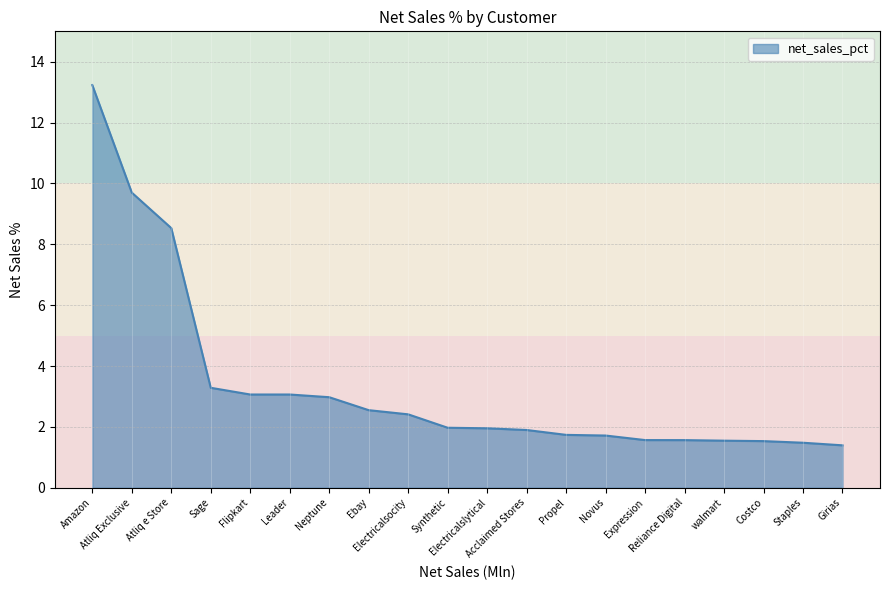

What is the maximum value shown in the chart?

13.2